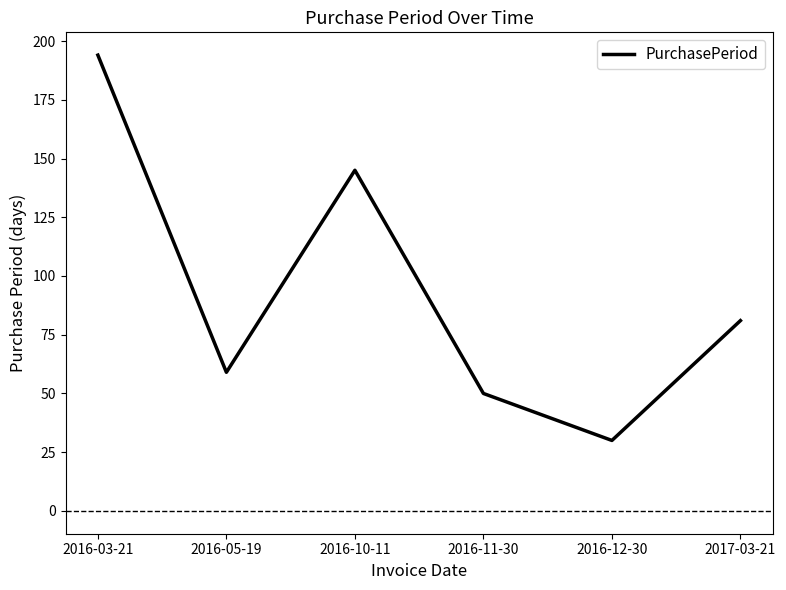

Approximately how many times larger is the value at 2016-10-11 compared to 2016-05-19?

2.5